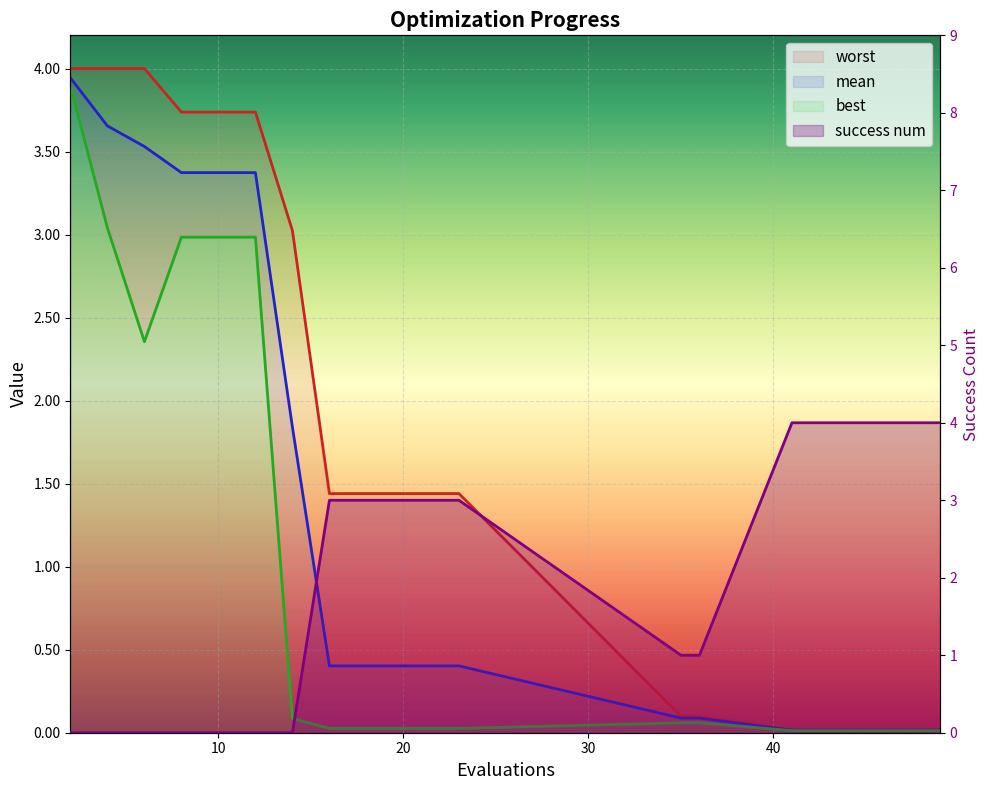

What is the value of the best point at the 2nd from the left?

3.0